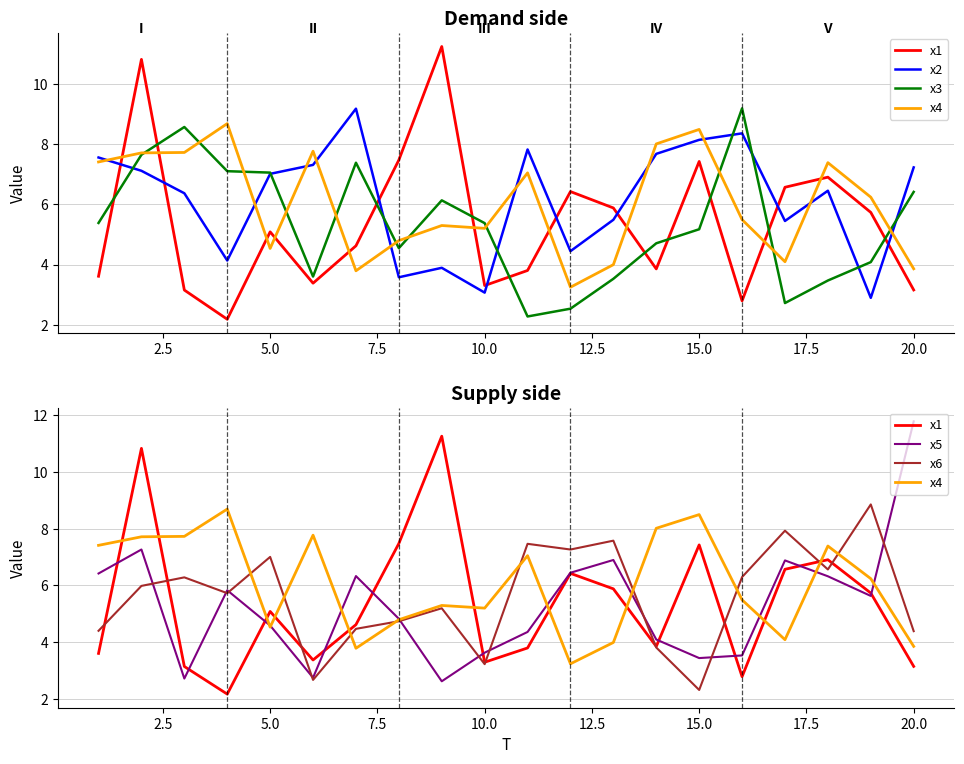

Rank the series by their maximum value, from highest to lowest.

x5, x1, x3, x2, x6, x4